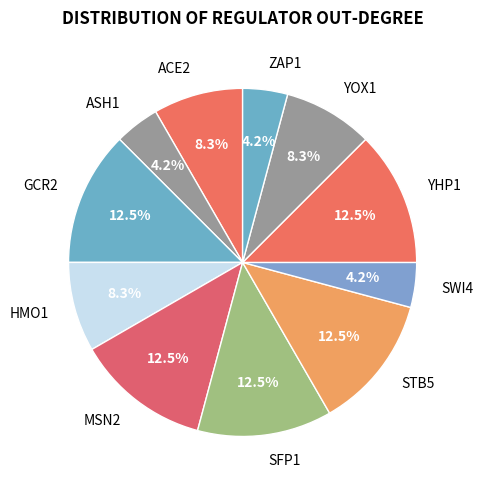

Approximately how many times larger is the value at ACE2 compared to STB5?

0.7